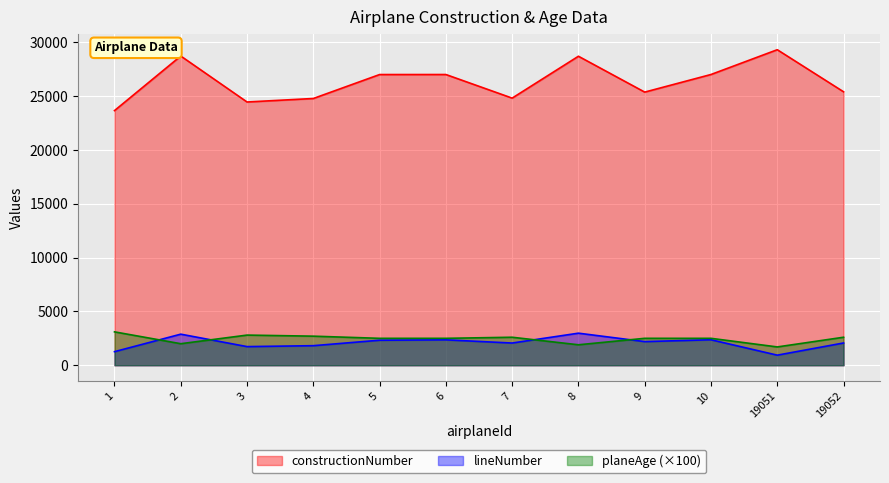

Which series changed the most between 5 and 7?

constructionNumber